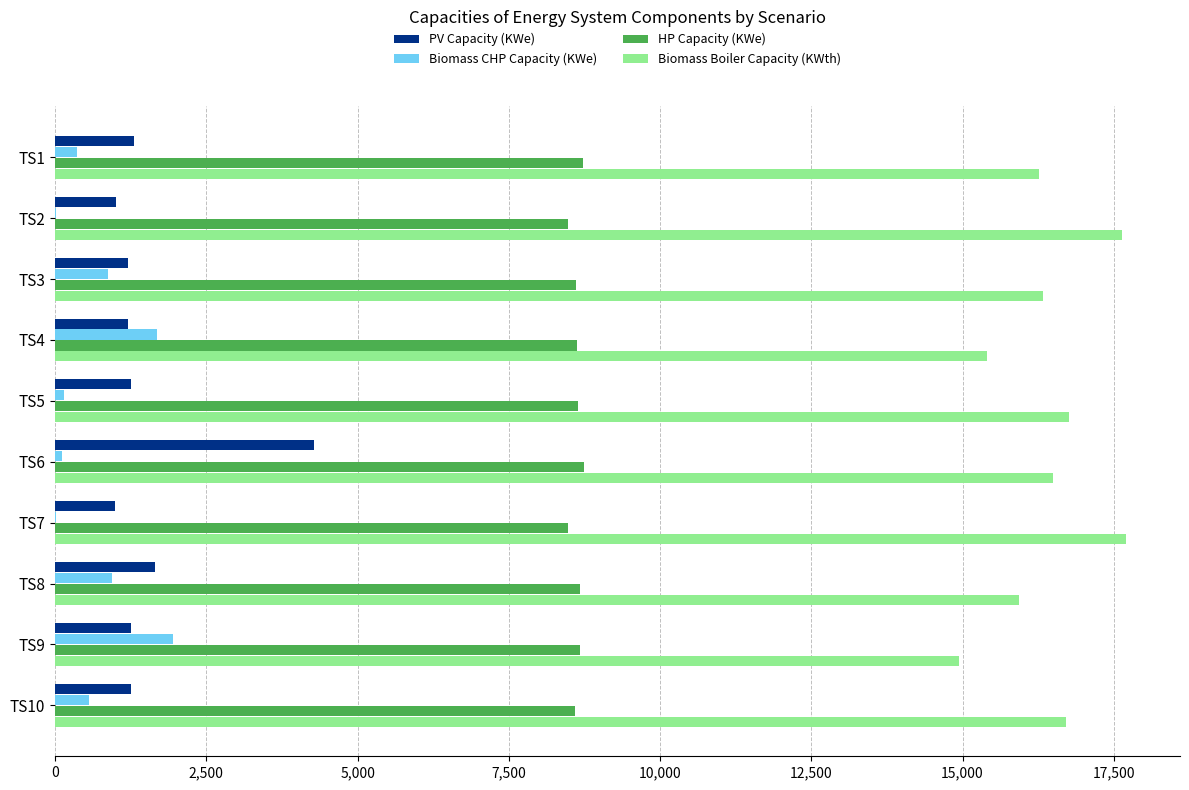

What is the sum of all Biomass CHP Capacity (KWe) values?

6644